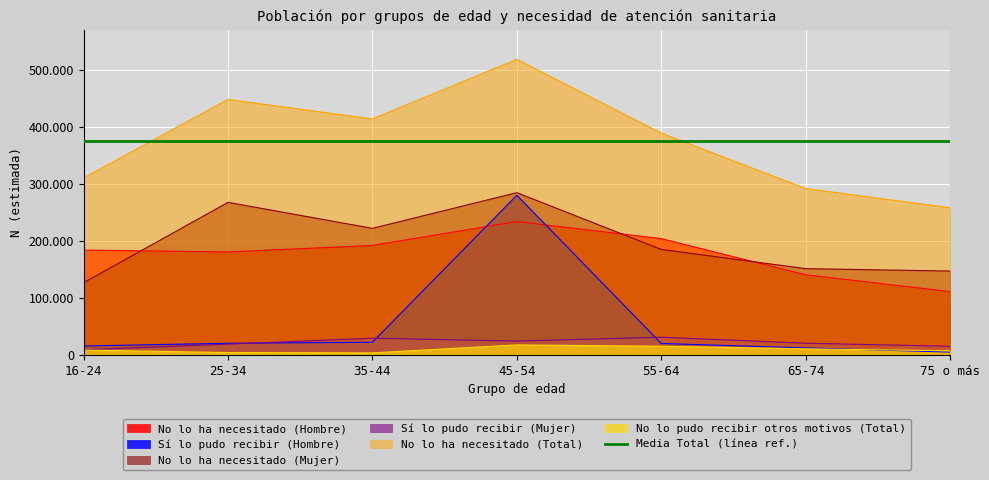

Read the No lo ha necesitado (Total) value at 16-24, to the nearest 100.

311100